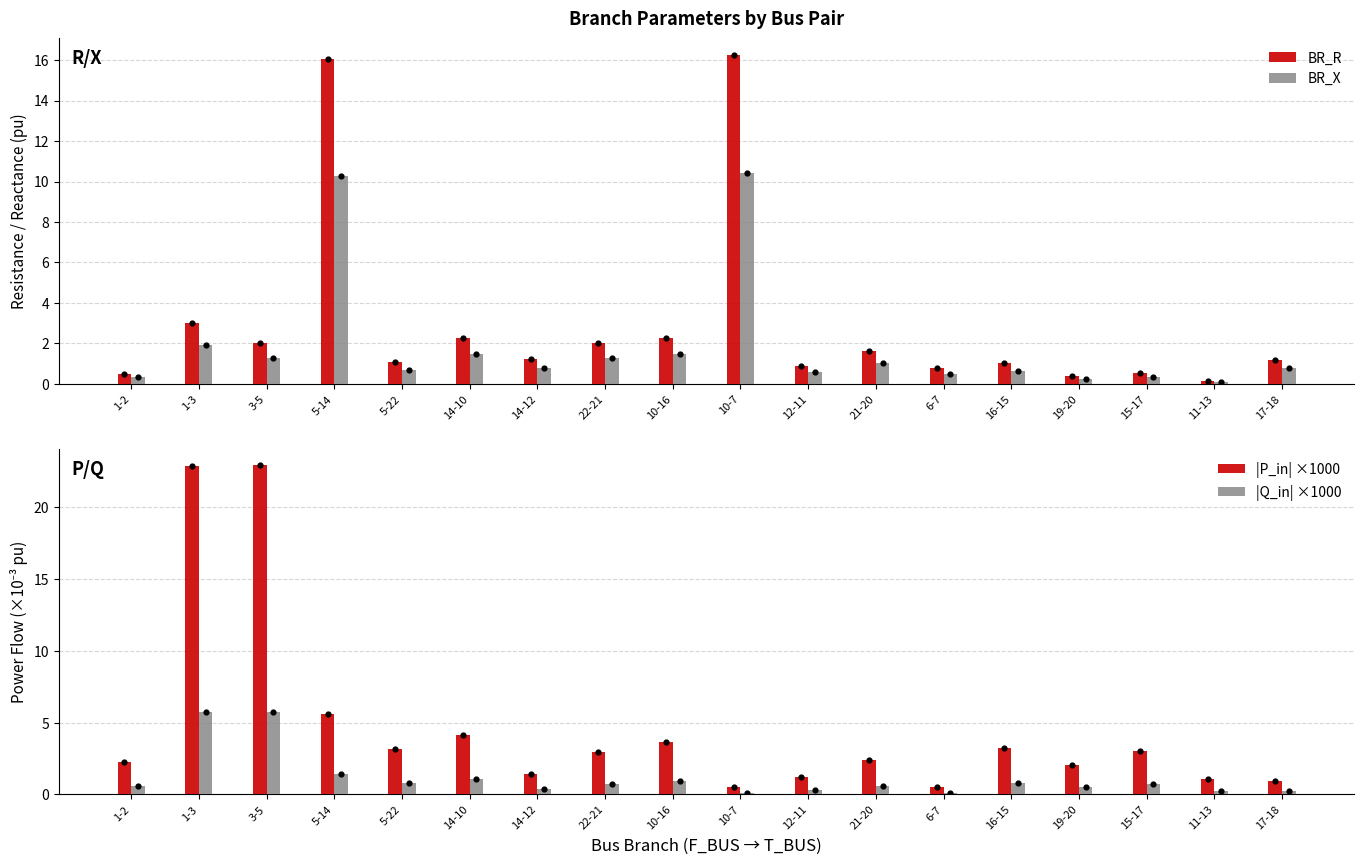

What is the total value across all series at 14-12?

3.9